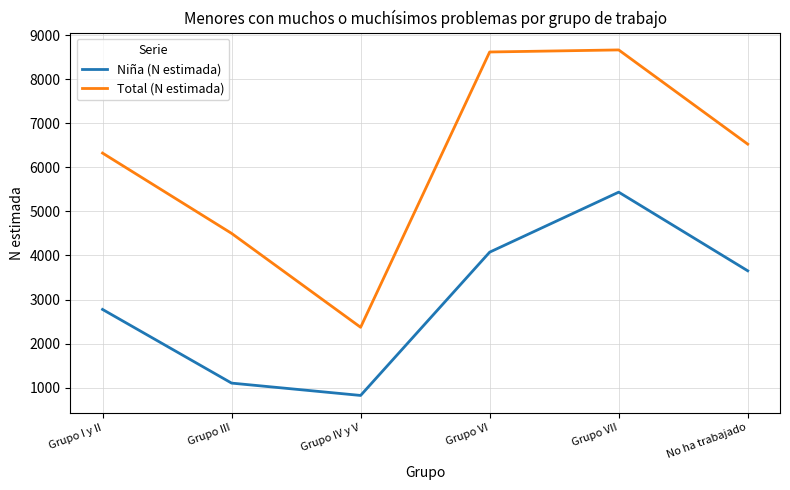

How many interior local valleys does the Total (N estimada) series have?

1